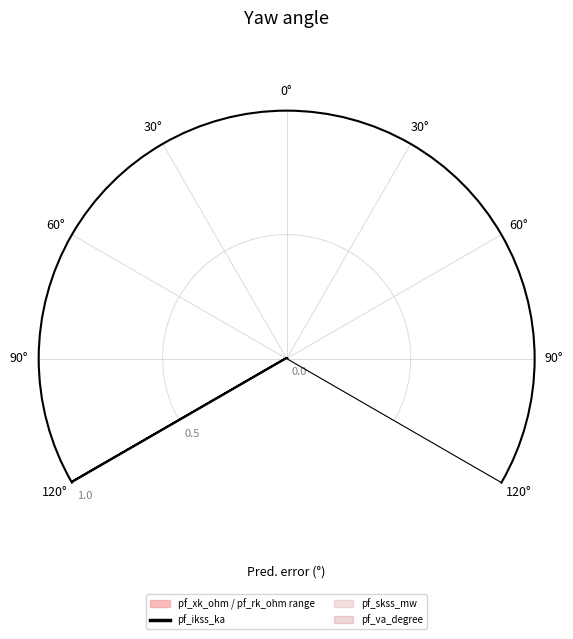

What is the maximum value shown in the chart?

1